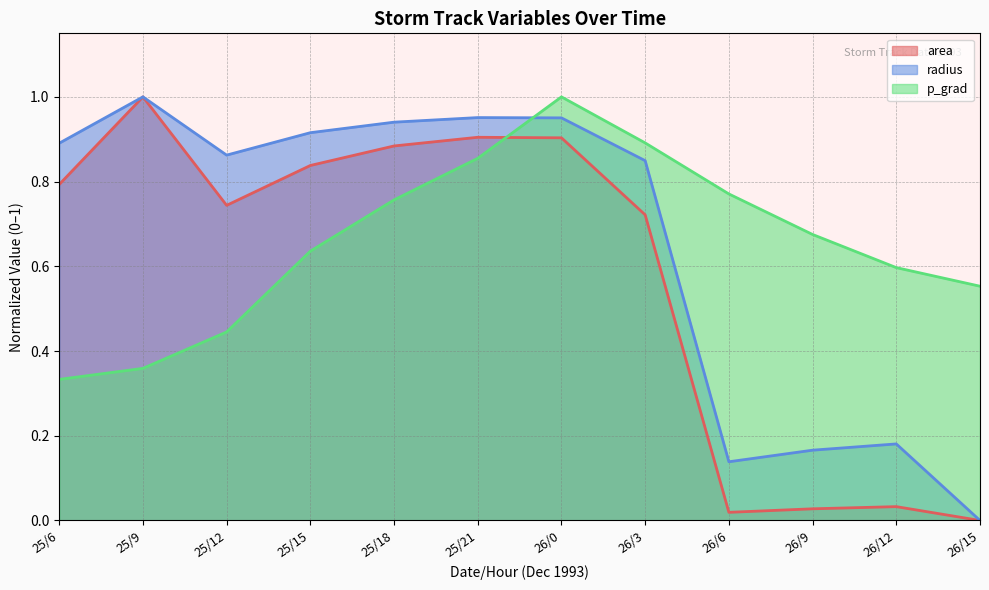

At how many categories does at least one series exceed 0?

12